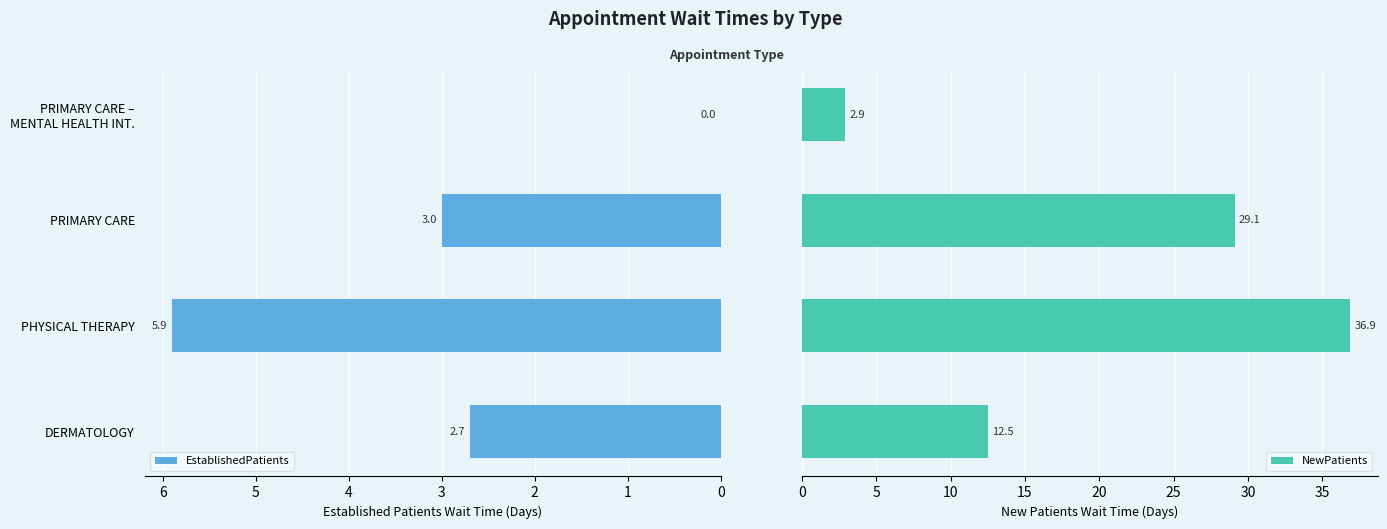

What is the average value of the NewPatients series?

20.4